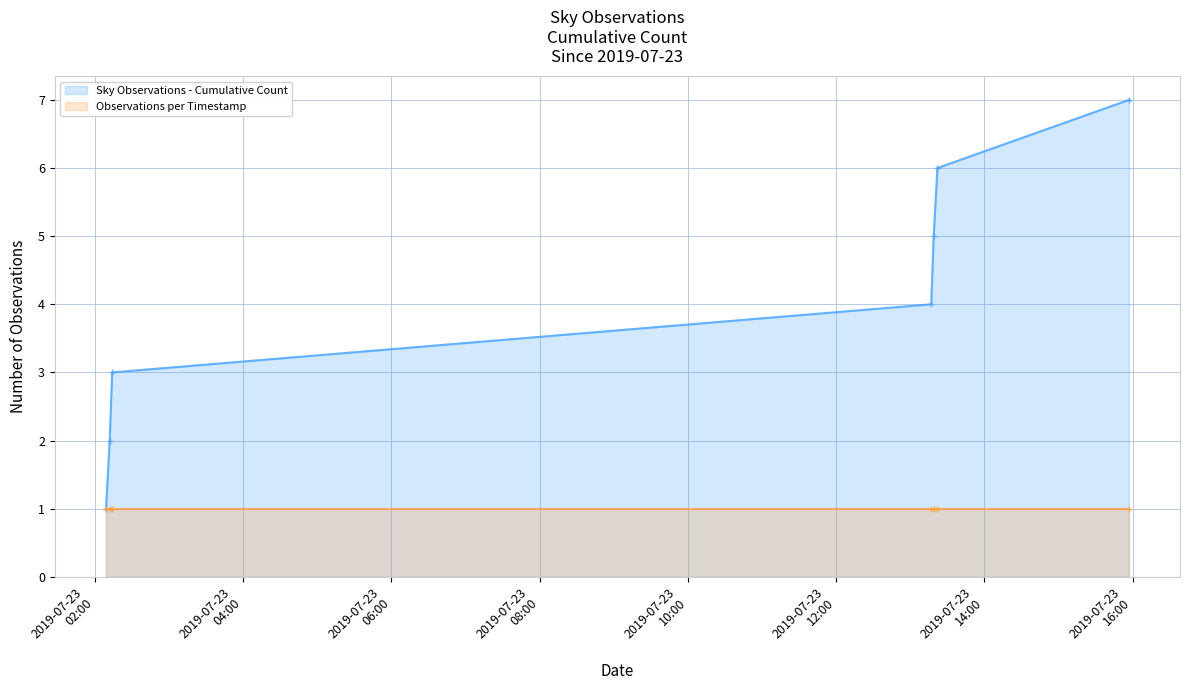

At how many categories does at least one series exceed 4?

3